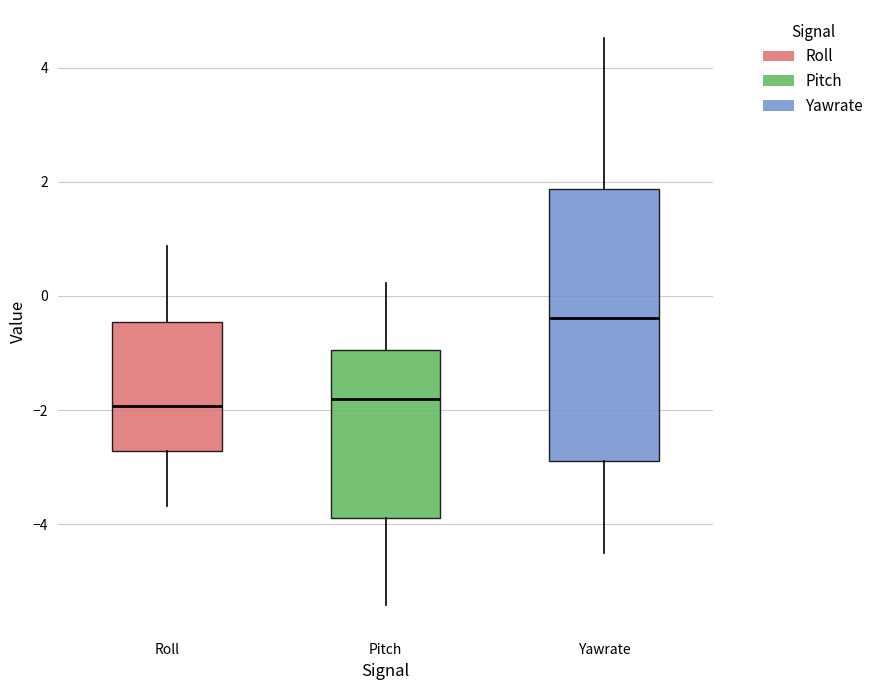

Comparing the boxes themselves (not the whiskers), which one is the tallest?

Yawrate